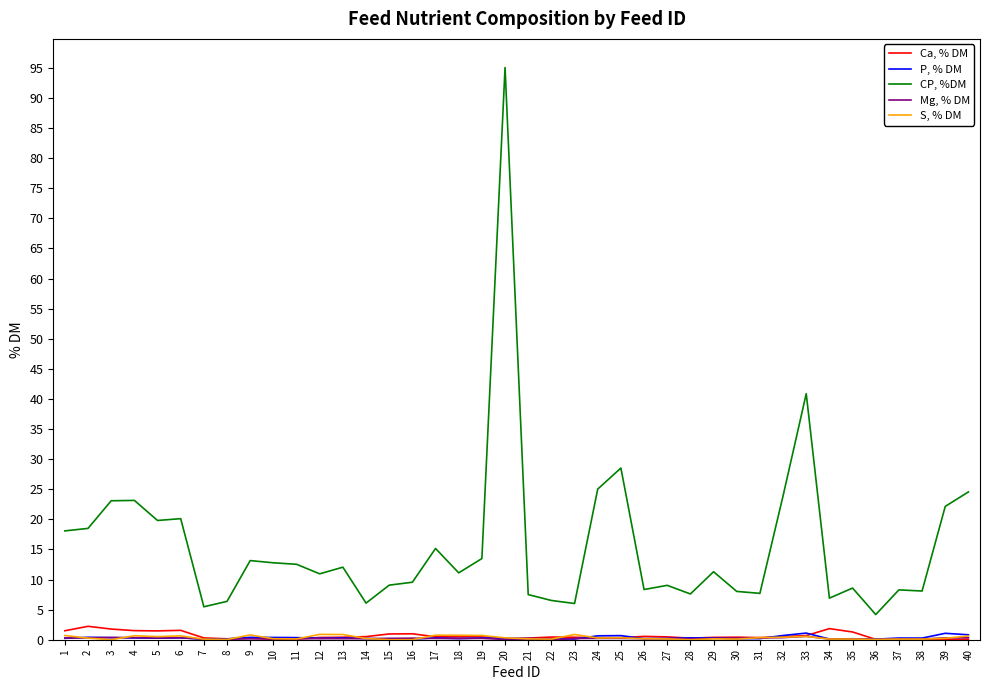

True or false: P, % DM has a value of 0.2 at 21.

True